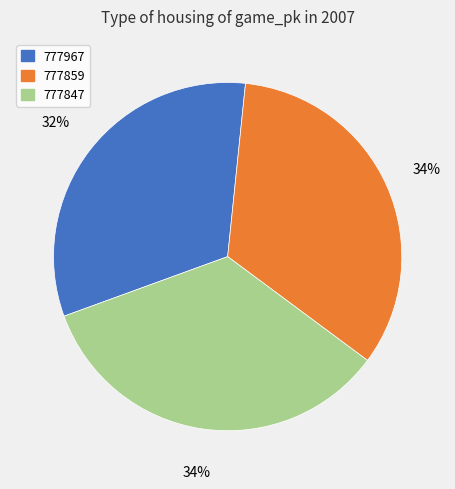

Is there a majority slice in this chart?

No